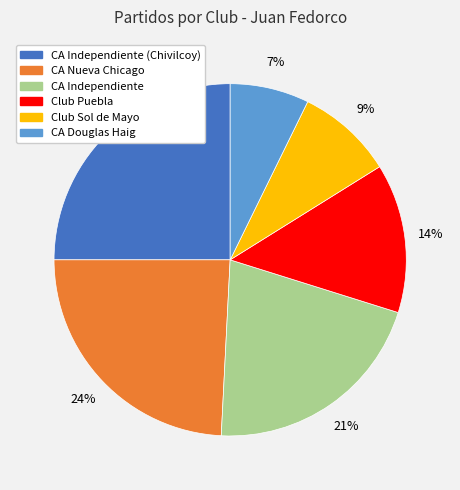

Is there a majority slice in this chart?

No